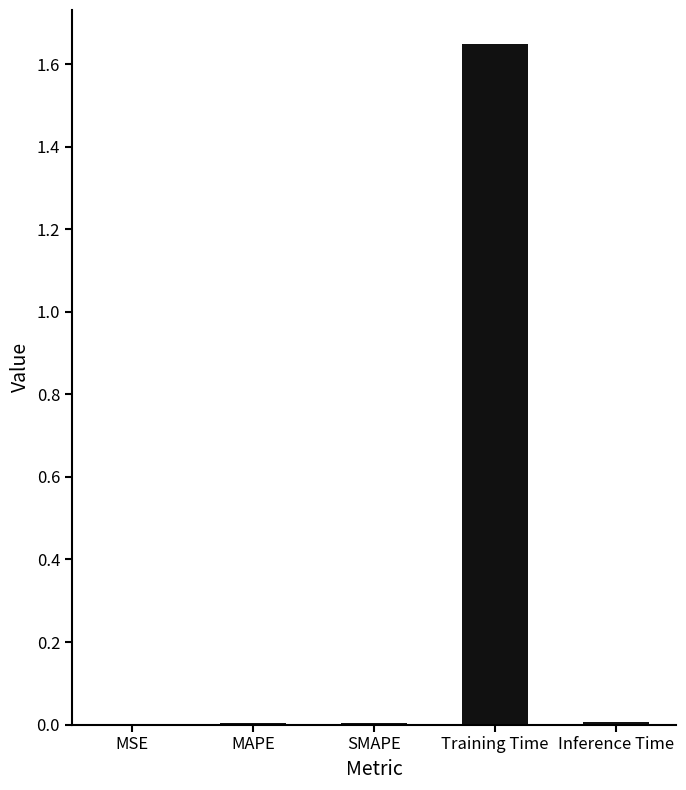

True or false: the data shows 0.0 at SMAPE.

True